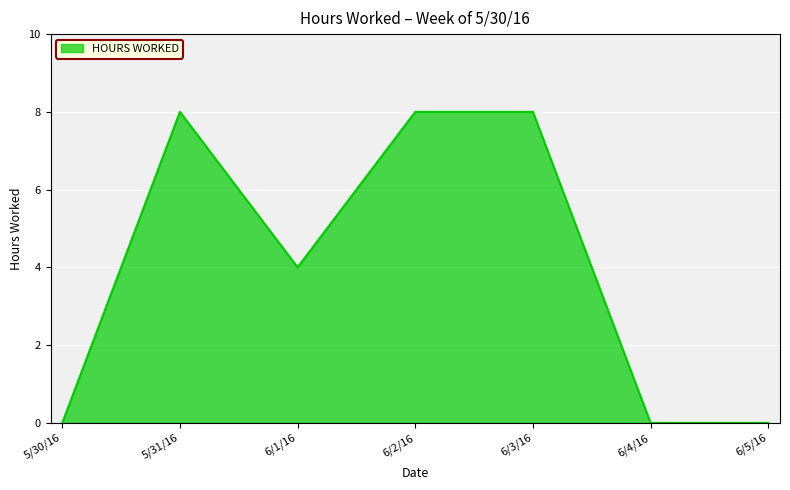

Reading left to right, list all the values displayed in this chart.

0	8	4	8	8	0	0